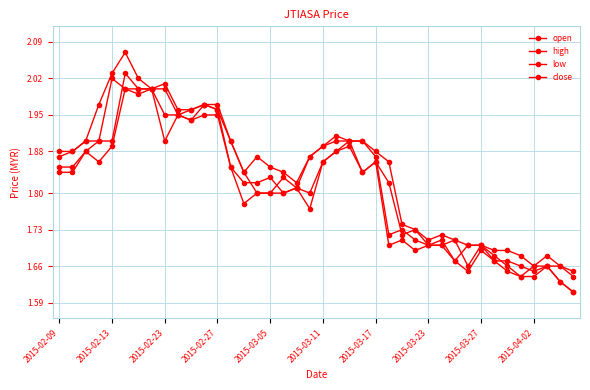

At which label does high reach its peak?

2015-03-11